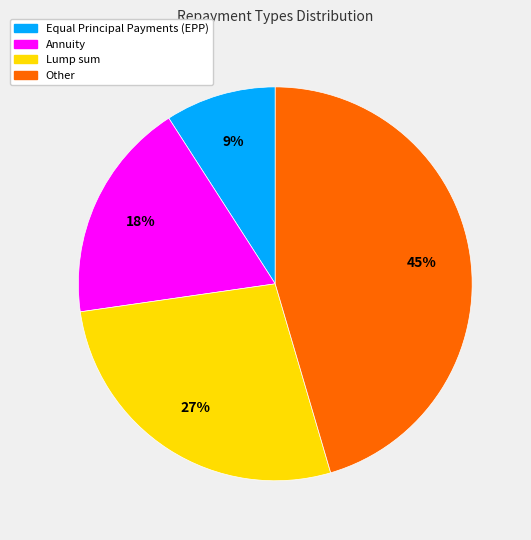

Which has a higher value, Other or Equal Principal Payments (EPP)?

Other